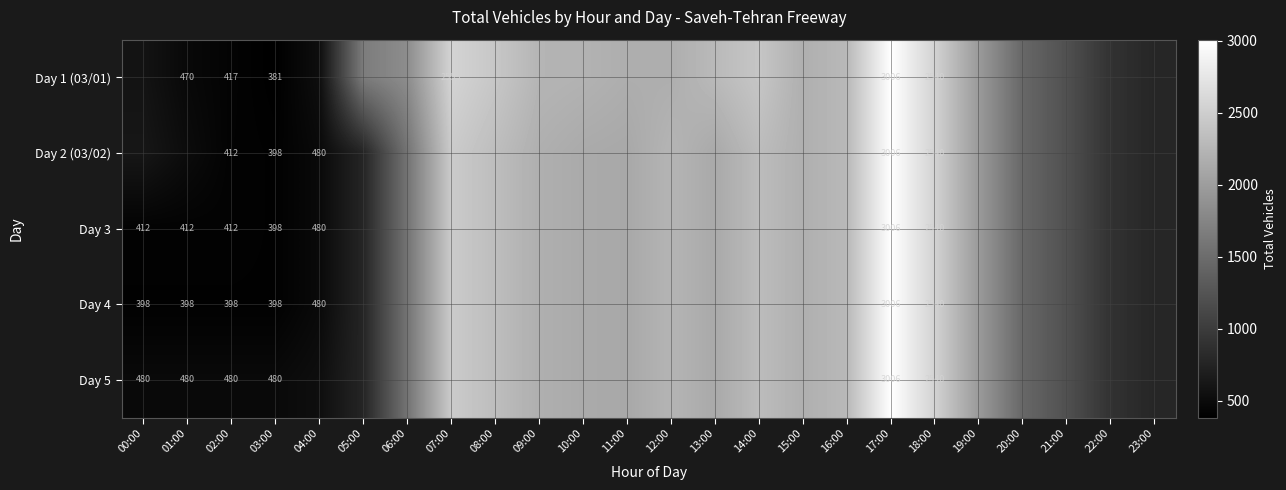

What is the difference between the highest and lowest values at 02:00?

82